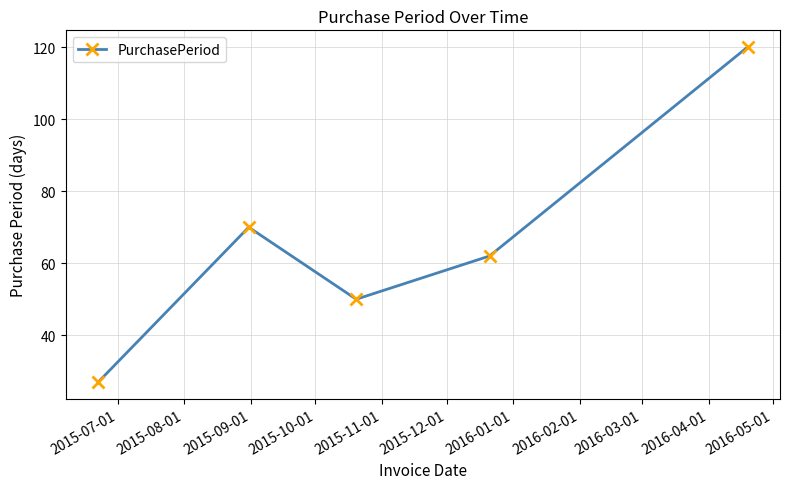

What is the greatest value displayed?

120